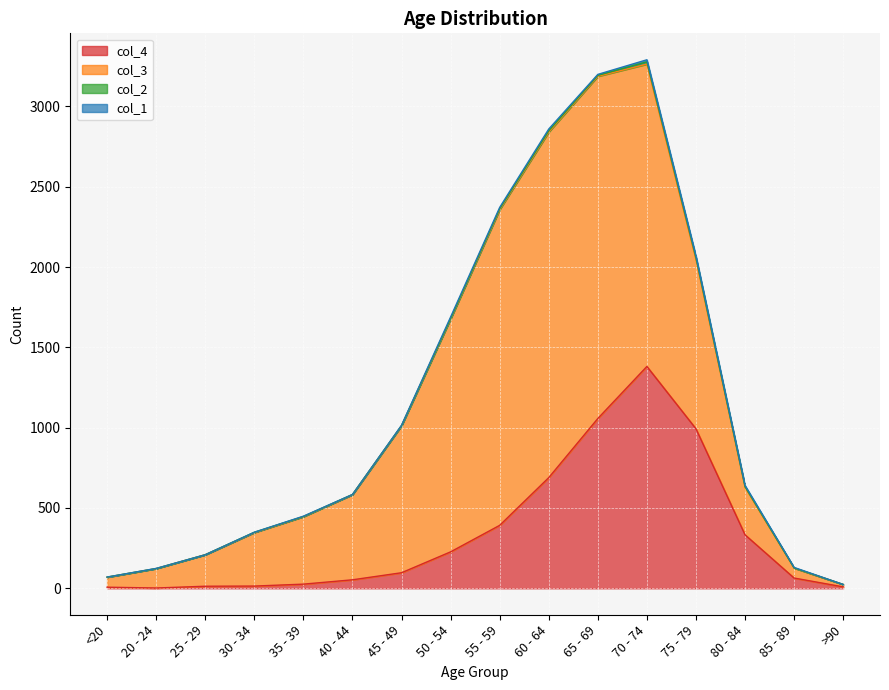

How many series are shown in this chart?

4